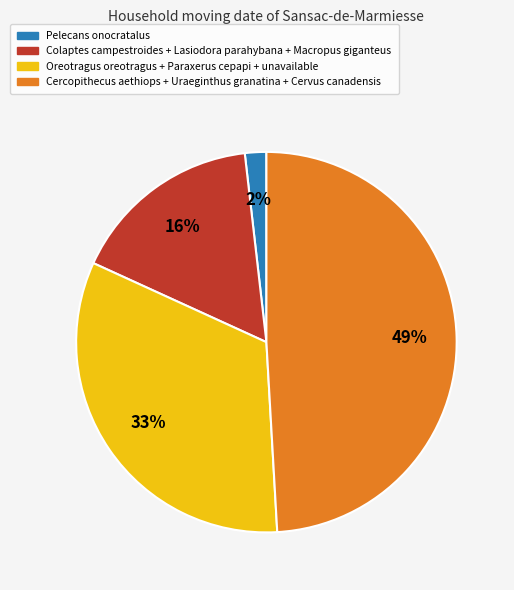

Is there a majority slice in this chart?

No